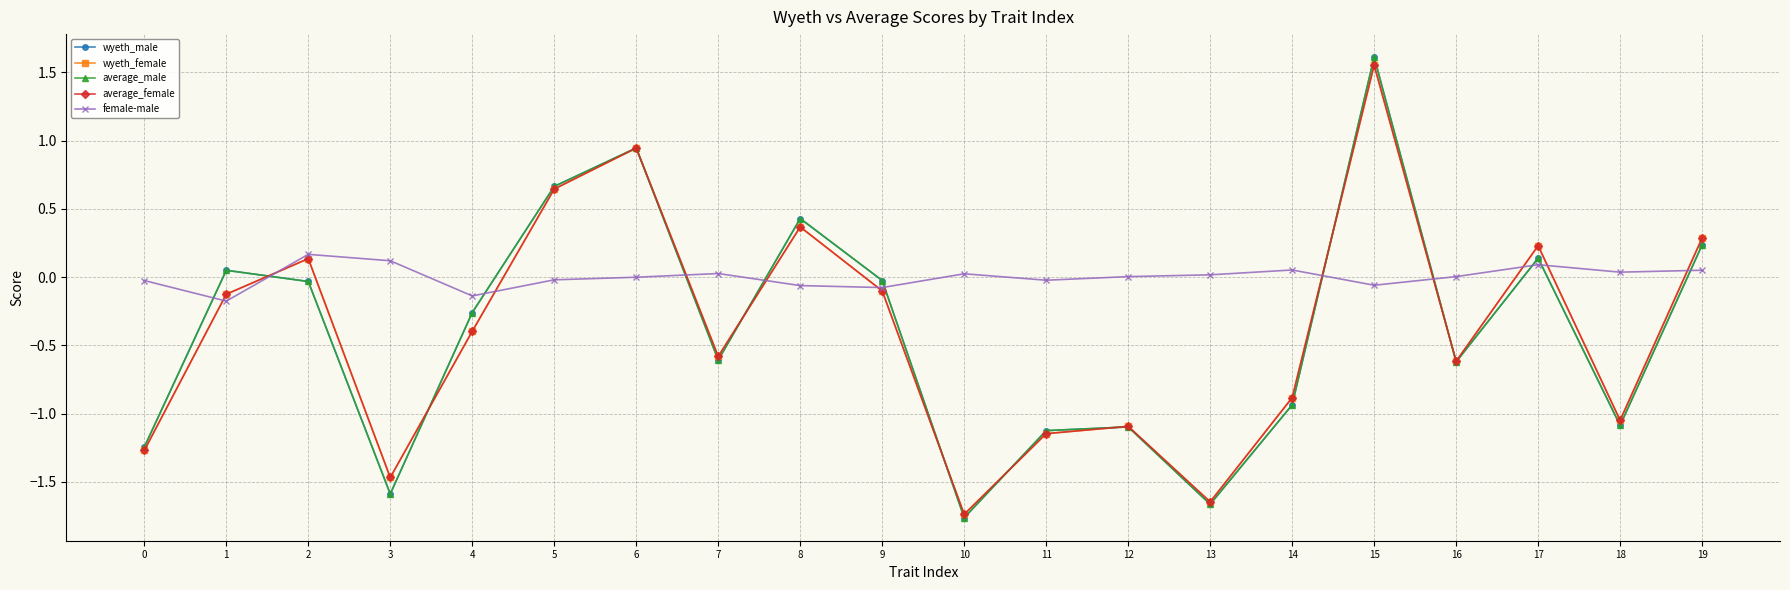

True or false: female-male and wyeth_male cross at least once.

True